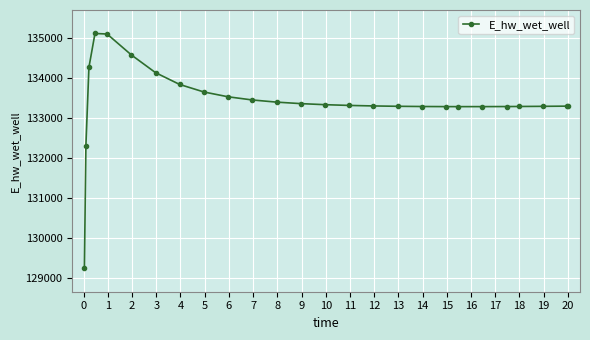

What is the value of the 2nd point from the left?

132306.5